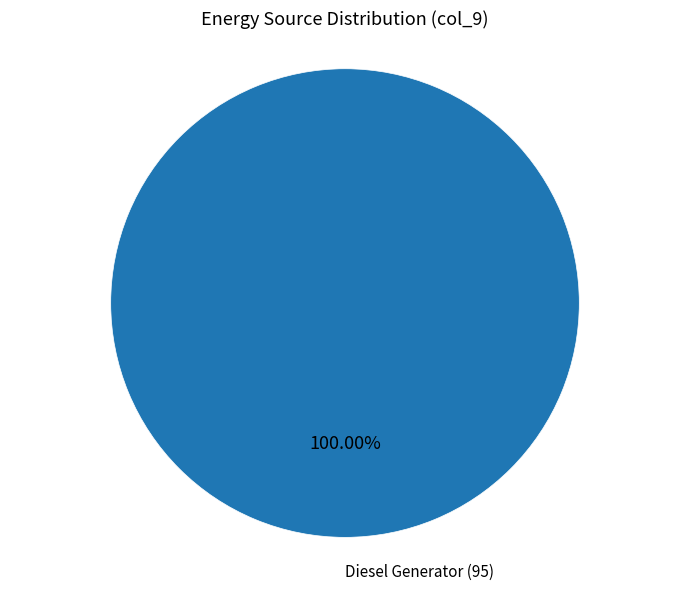

Is there a majority slice in this chart?

Yes